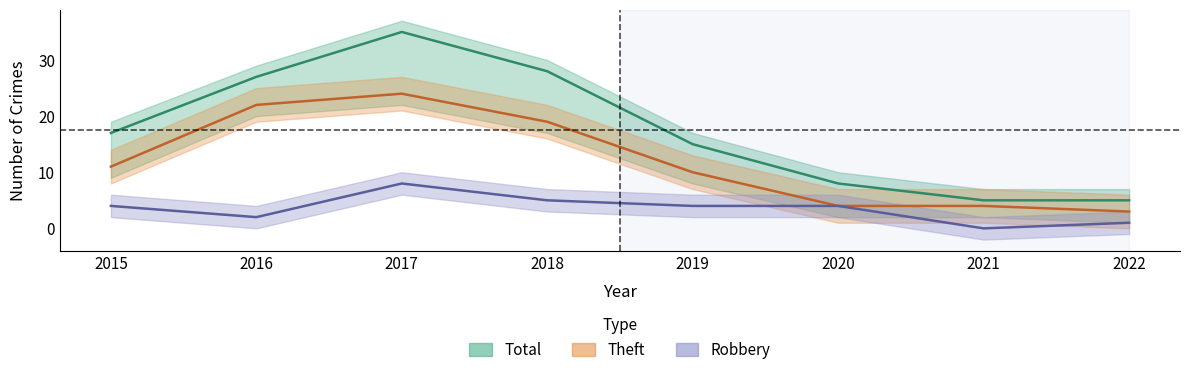

What is the value of the Total point at the 2nd from the left?

27